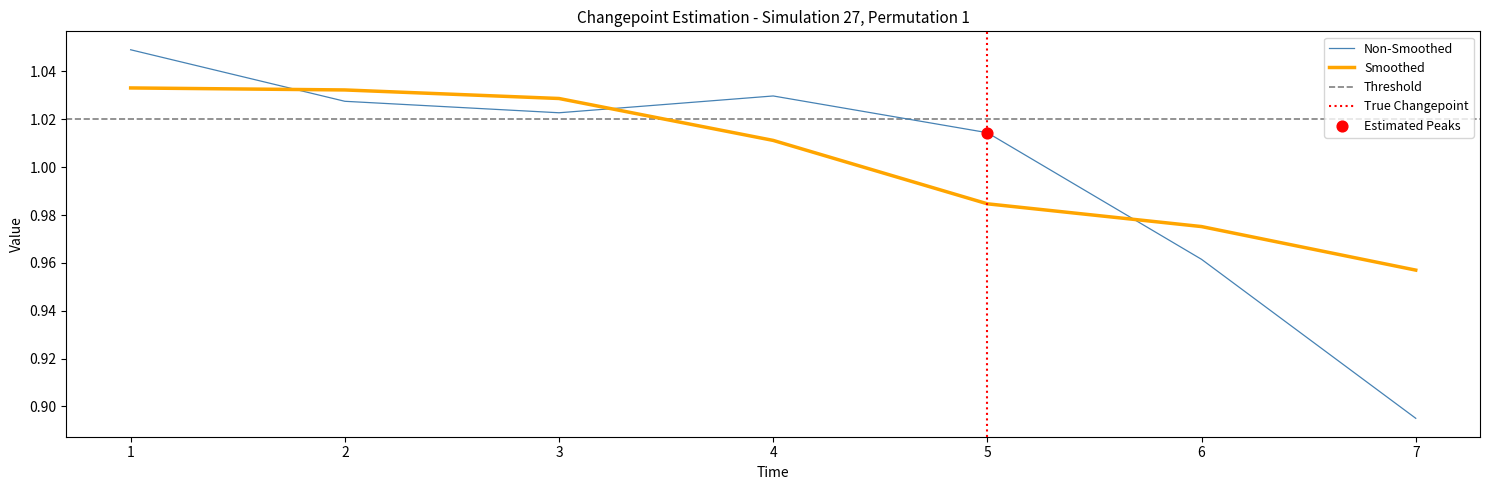

What is the ratio of the value at 1 to the value at 5?

1.0